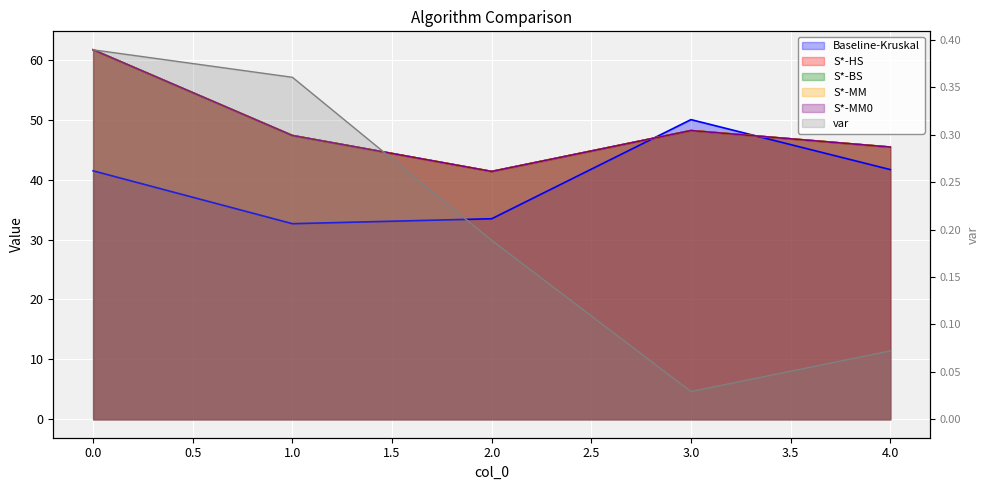

At which category does the chart reach its minimum across all series?

3